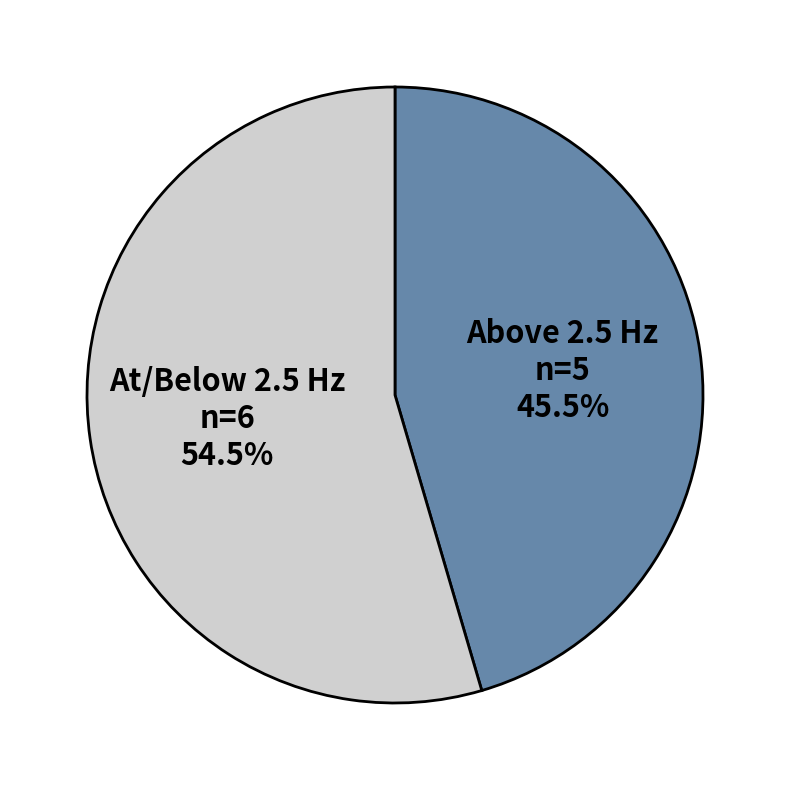

Count the number of slices in the pie.

2